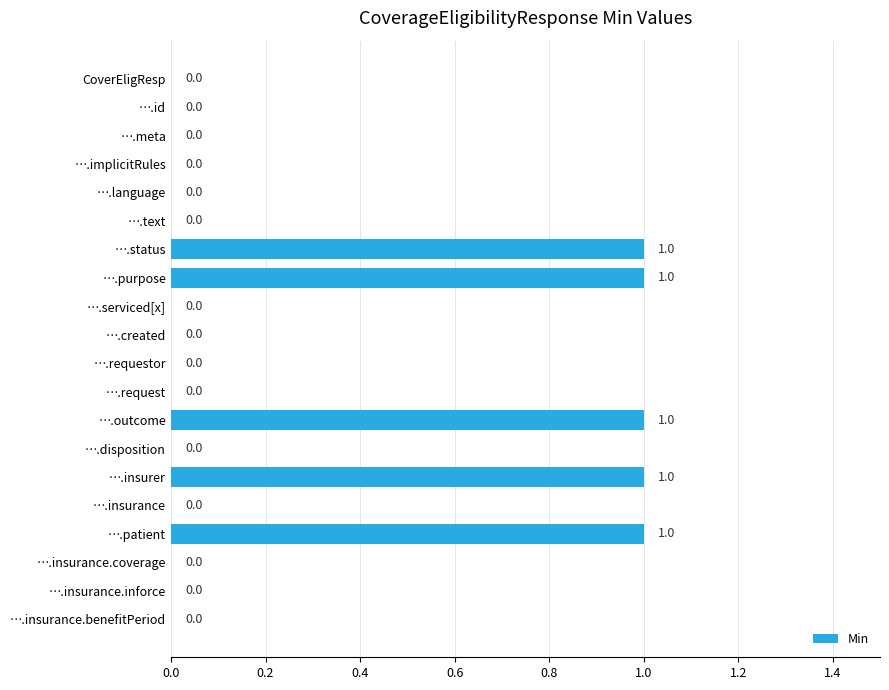

True or false: the data shows 0 at ….disposition.

True